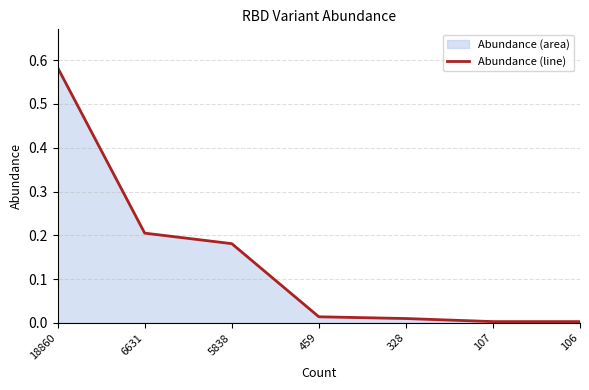

What is the greatest value displayed?

0.6